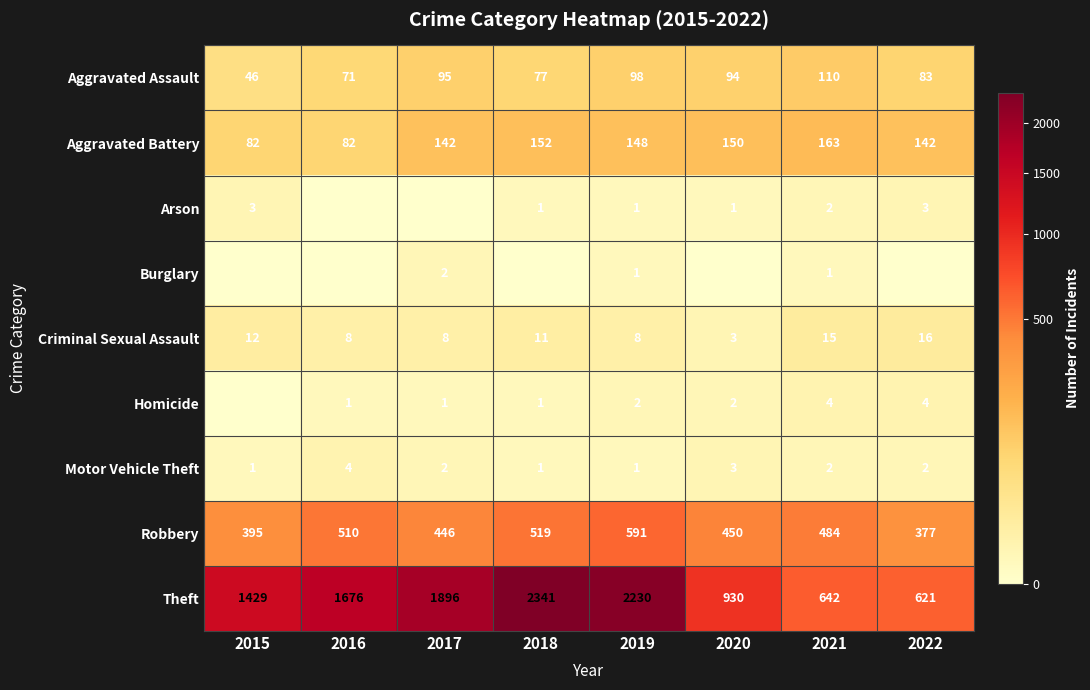

The Aggravated Battery series shows 82 at 2016. True or false?

True